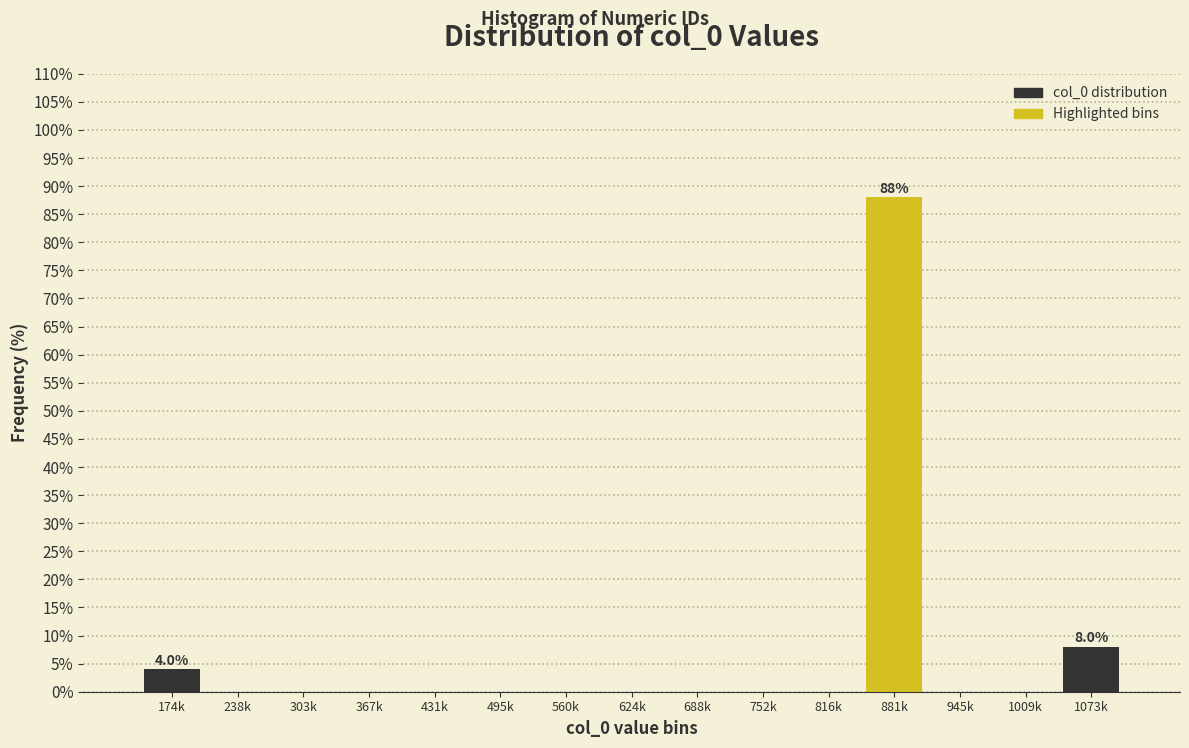

Reading right to left, what are all the values shown in this chart?

1073k=8	1009k=0	945k=0	881k=88	816k=0	752k=0	688k=0	624k=0	560k=0	495k=0	431k=0	367k=0	303k=0	238k=0	174k=4